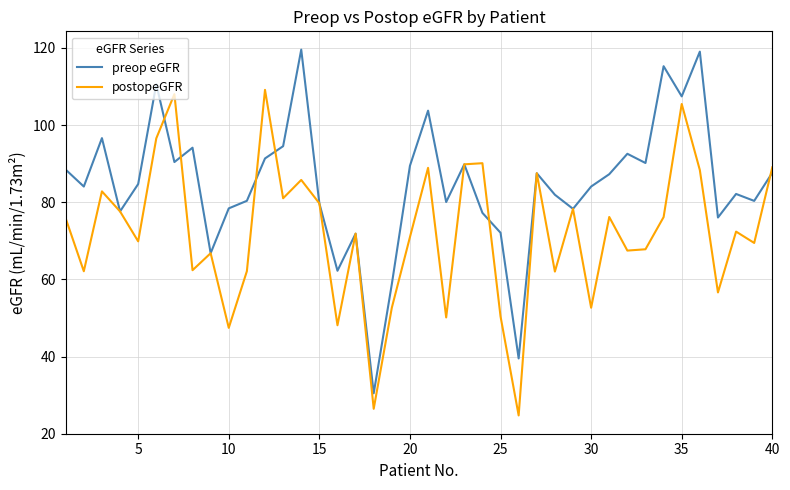

What is the maximum value for preop eGFR?

119.6